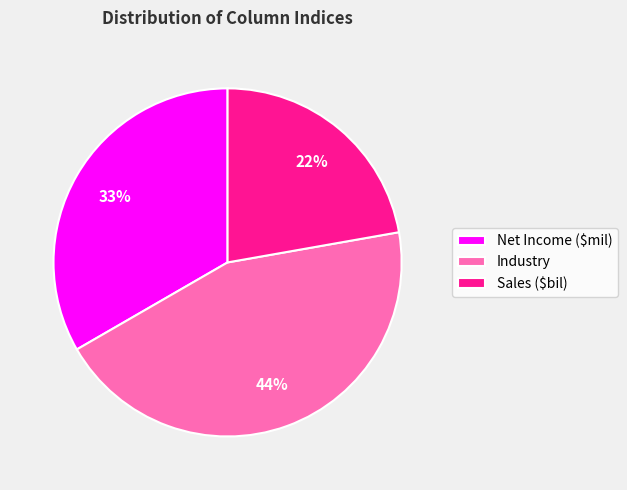

To the nearest percent, what is the combined percentage of Sales ($bil) and Industry?

67%